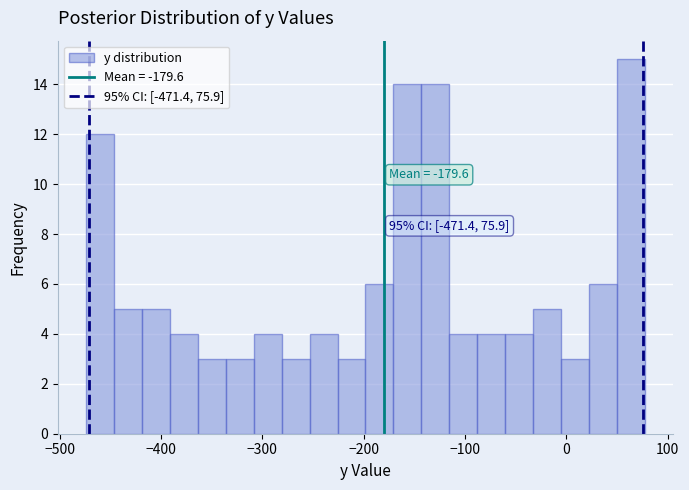

Read against the x-axis, roughly where is the centre of the tallest bar?

60